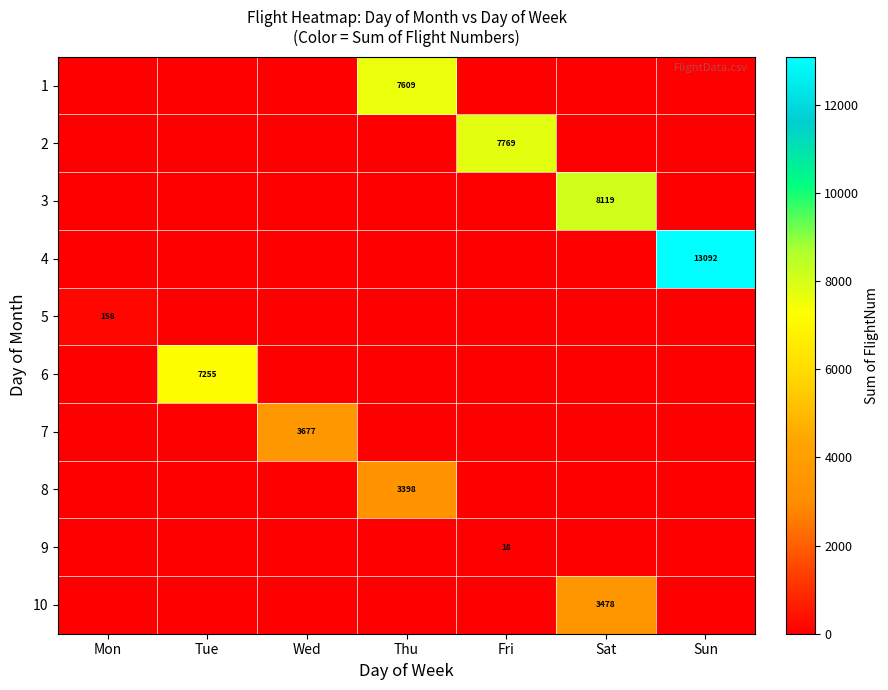

How many categories are shown in the chart?

7